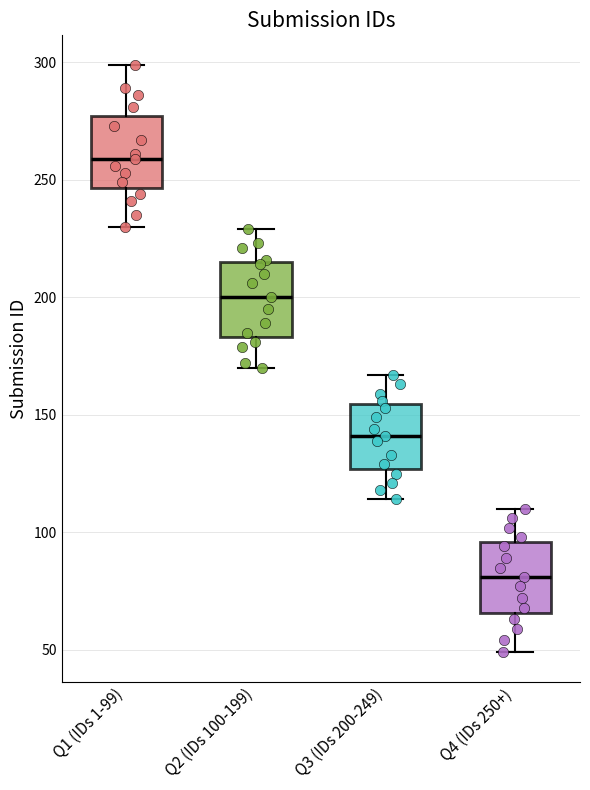

Where does the lower whisker of the box for Q4 (IDs 250+) end on the y-axis? The values are not printed on the chart, so give them approximately, as read against the axis.

50